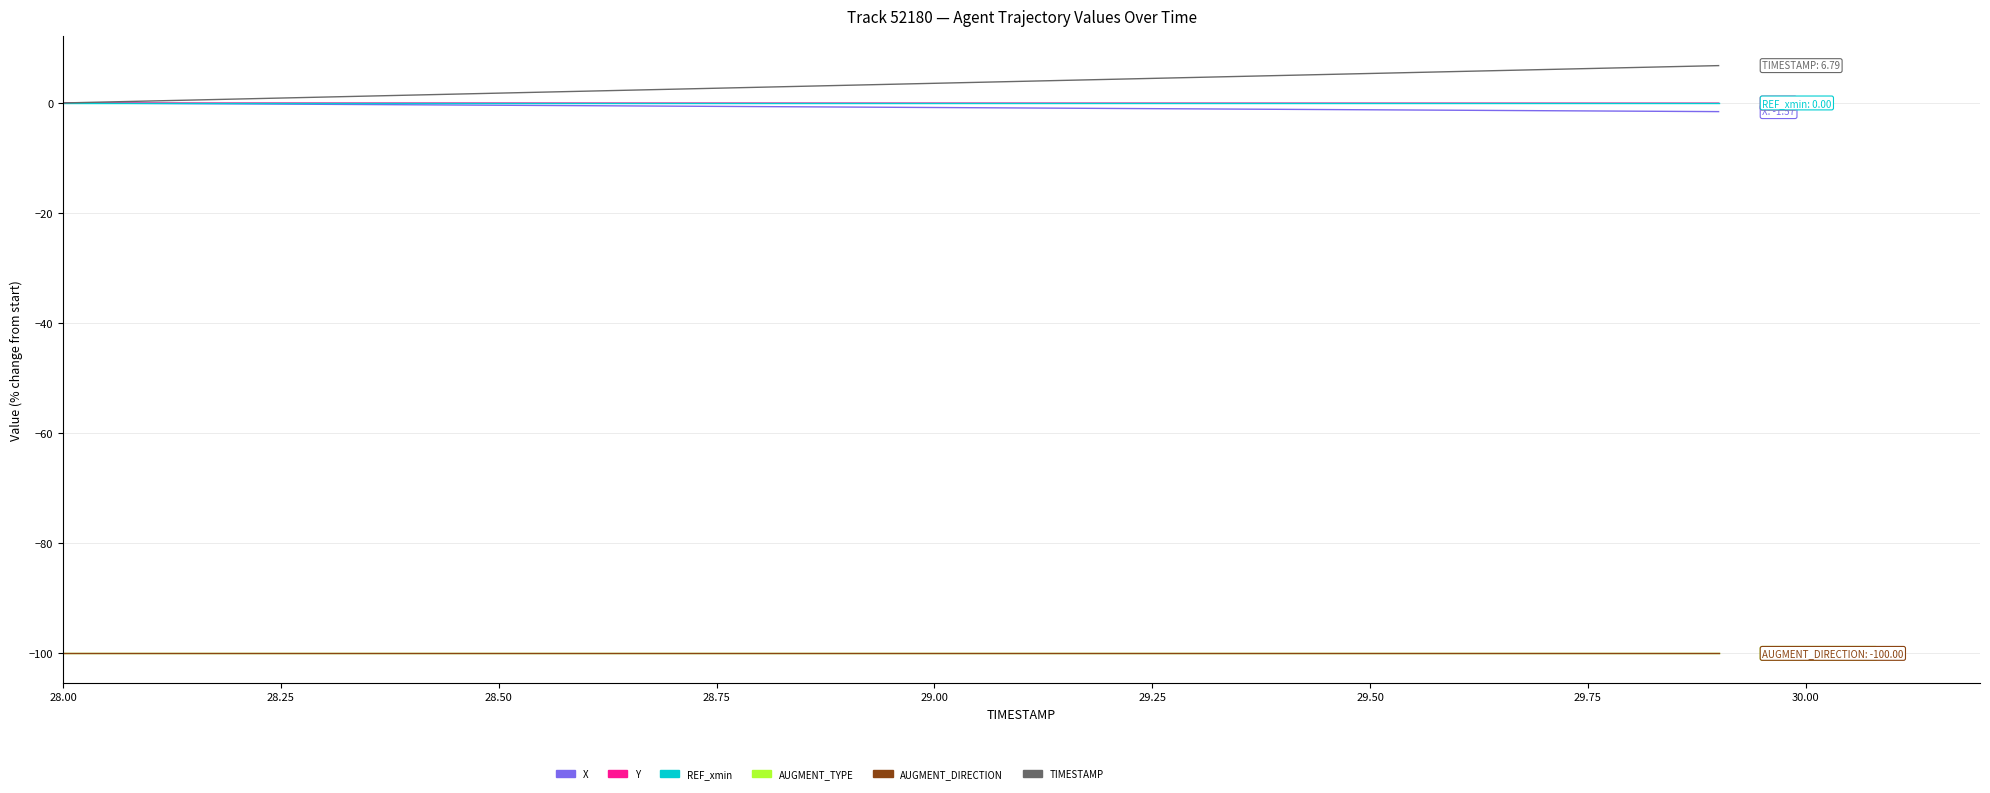

What is the label of the 8th point from the left?

29.75